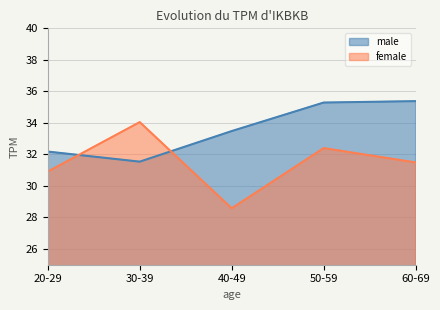

List the series in order of their peak value, highest first.

male, female